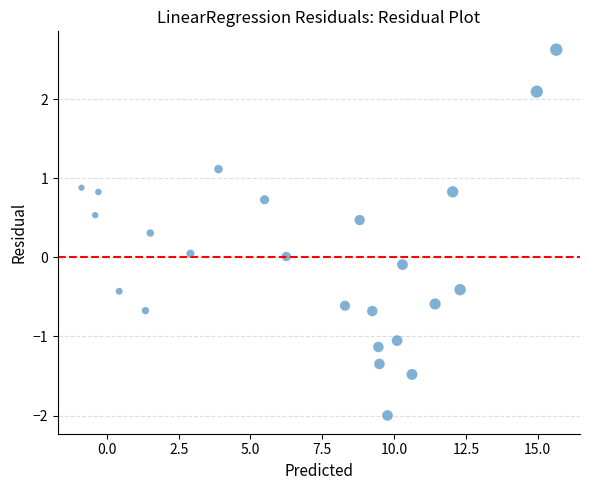

What is the range of X values (max minus min)?

16.5